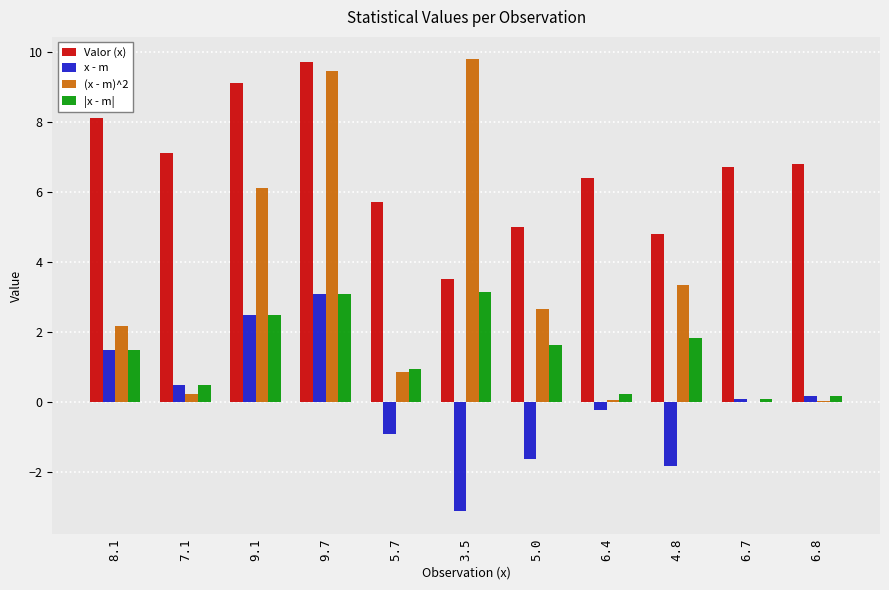

At which label does x - m first exceed 0?

8.1